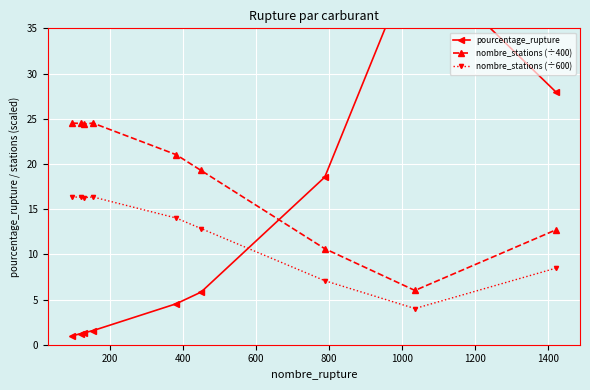

True or false: nombre_stations (÷600) and nombre_stations (÷400) intersect in this chart.

False